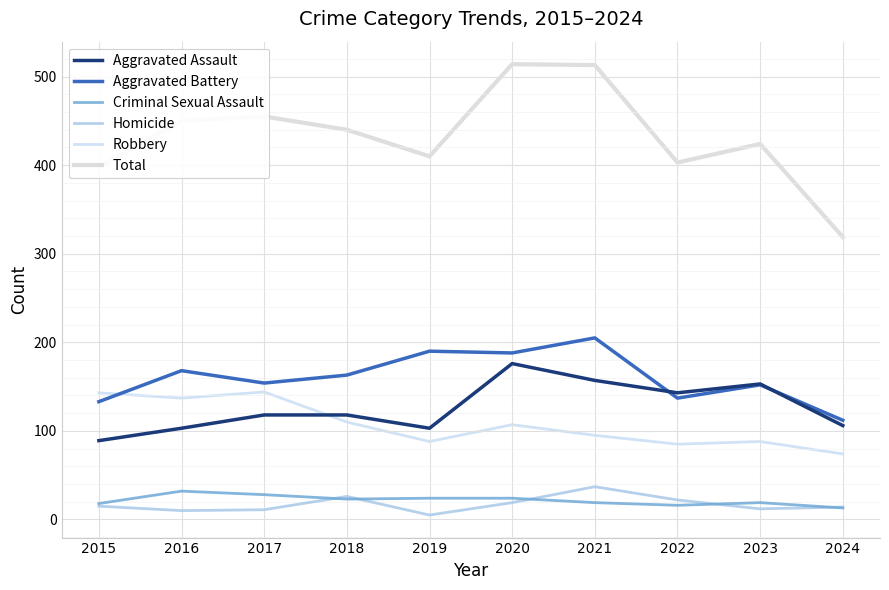

Which series has the largest total across all categories?

Total